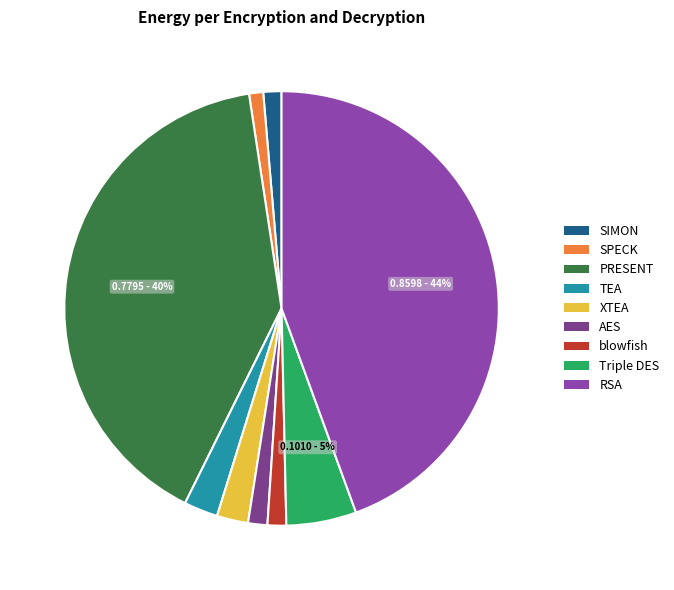

Is there a majority slice in this chart?

No